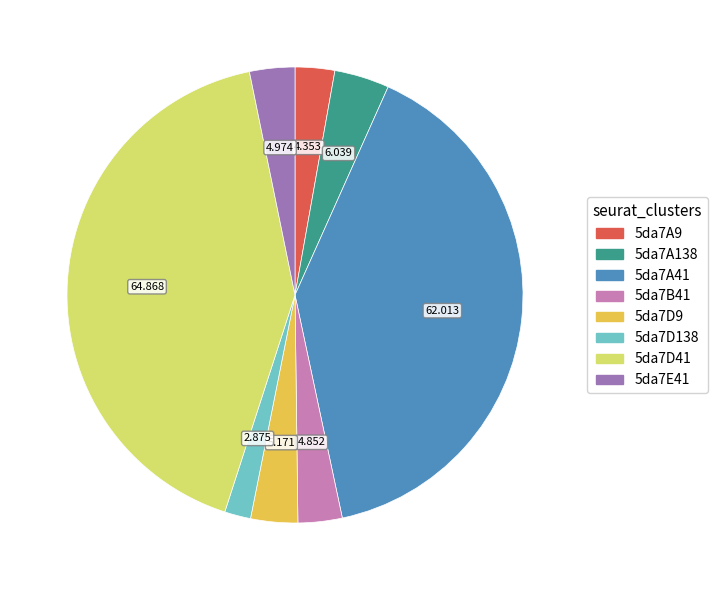

Combined, do 5da7A9 and 5da7A41 account for over 50%?

No